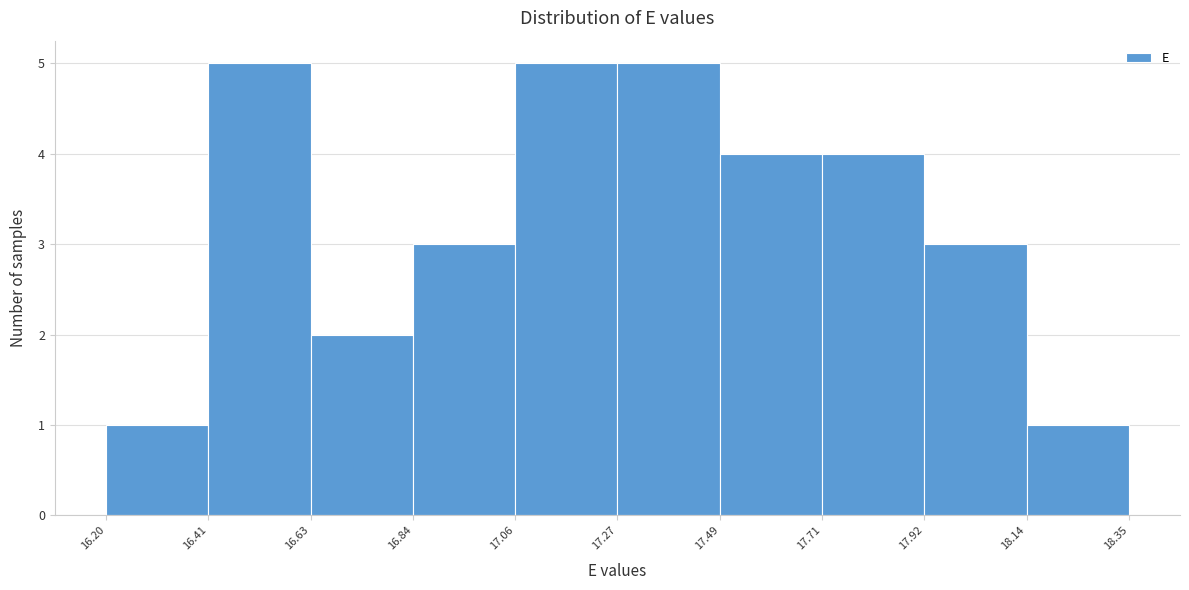

Reading left to right, transcribe this chart: for each bar, give the range it covers on the x-axis and its height. The values are not printed on the chart, so give them approximately, as read against the axis.

16.20 to 16.41: 1
16.41 to 16.63: 5
16.63 to 16.84: 2
16.84 to 17.06: 3
17.06 to 17.27: 5
17.27 to 17.49: 5
17.49 to 17.71: 4
17.71 to 17.92: 4
17.92 to 18.14: 3
18.14 to 18.35: 1